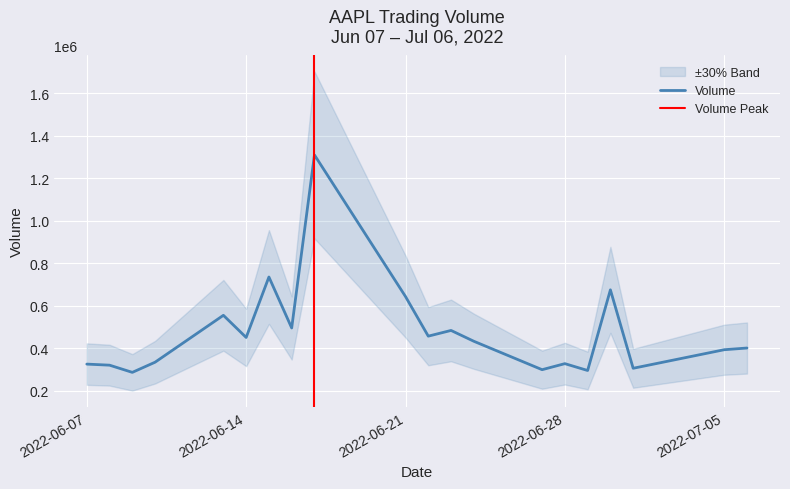

Which category has the lowest value across all series?

06/09/2022